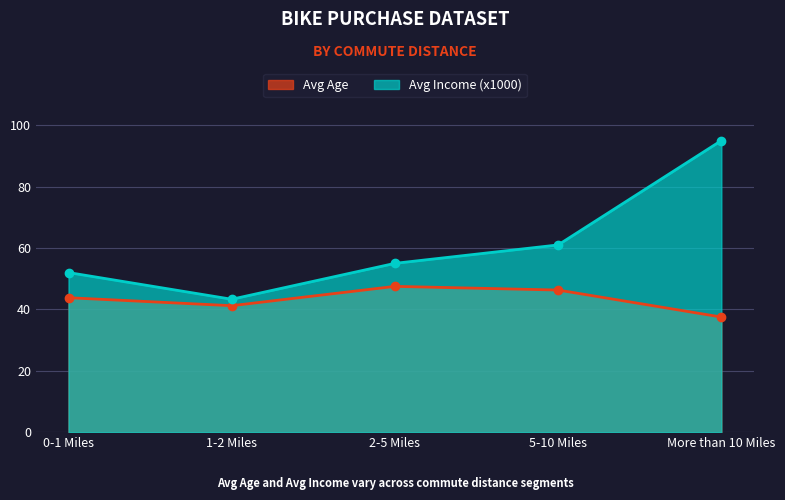

Which series has the widest spread of values?

Avg Income (x1000)